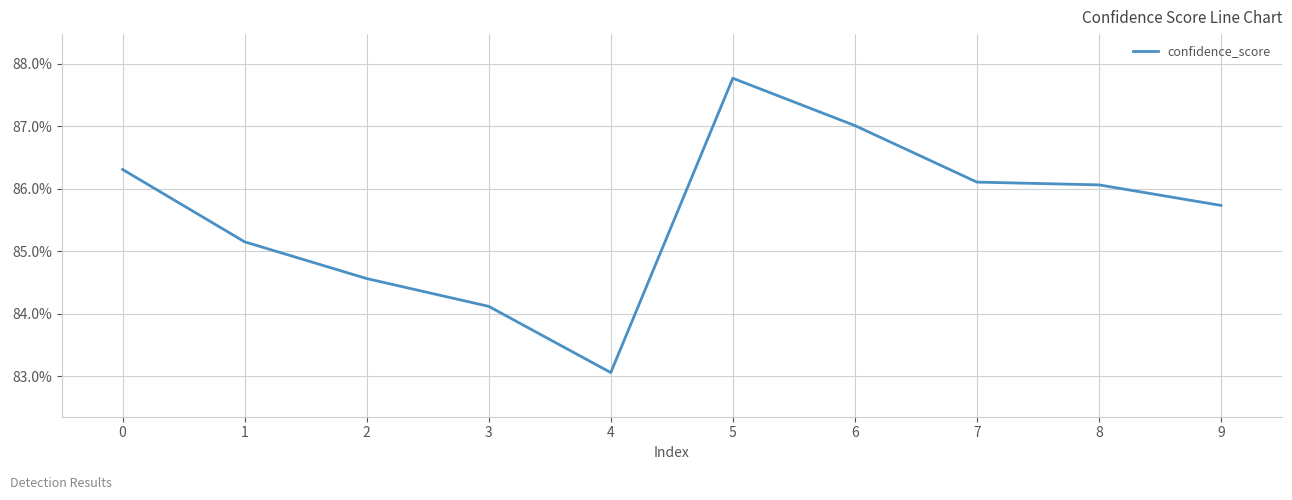

At which label is the value closest to 0?

4